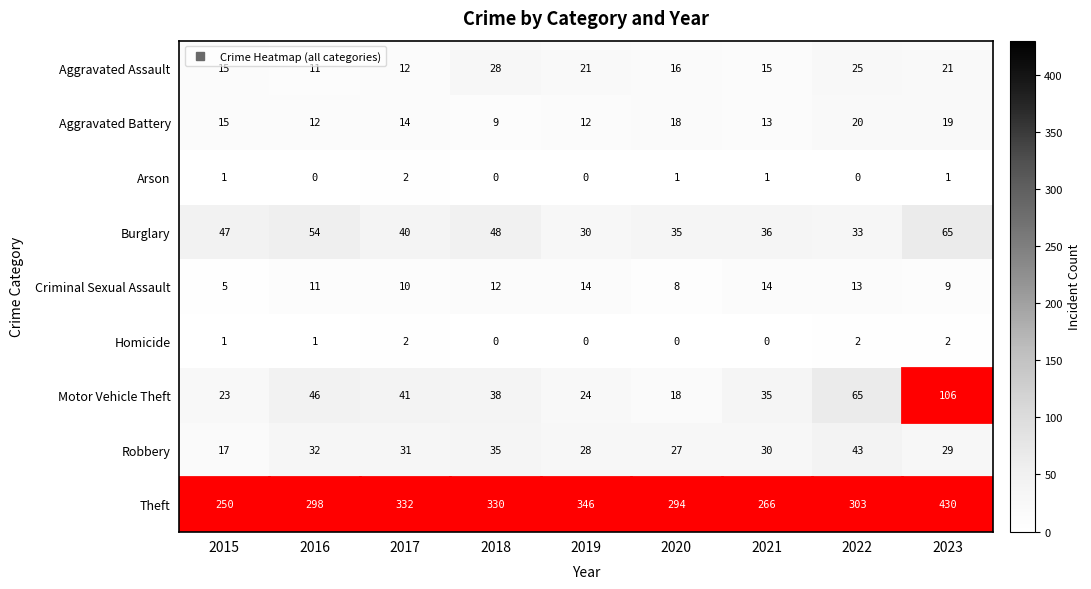

What is the average value of the Criminal Sexual Assault series?

11